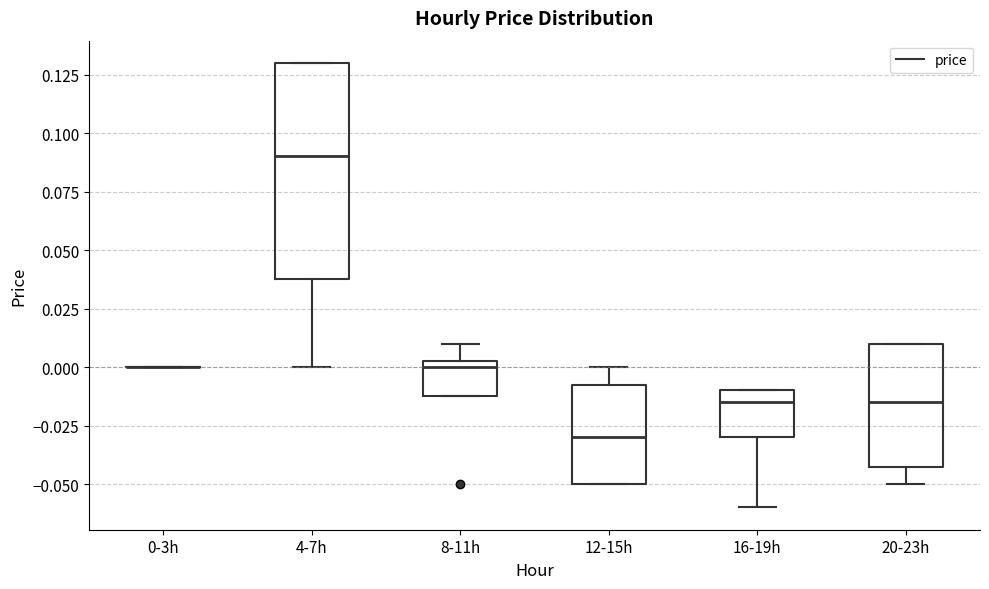

Where does the lower whisker of the box for 16-19h end on the y-axis? The values are not printed on the chart, so give them approximately, as read against the axis.

-0.060